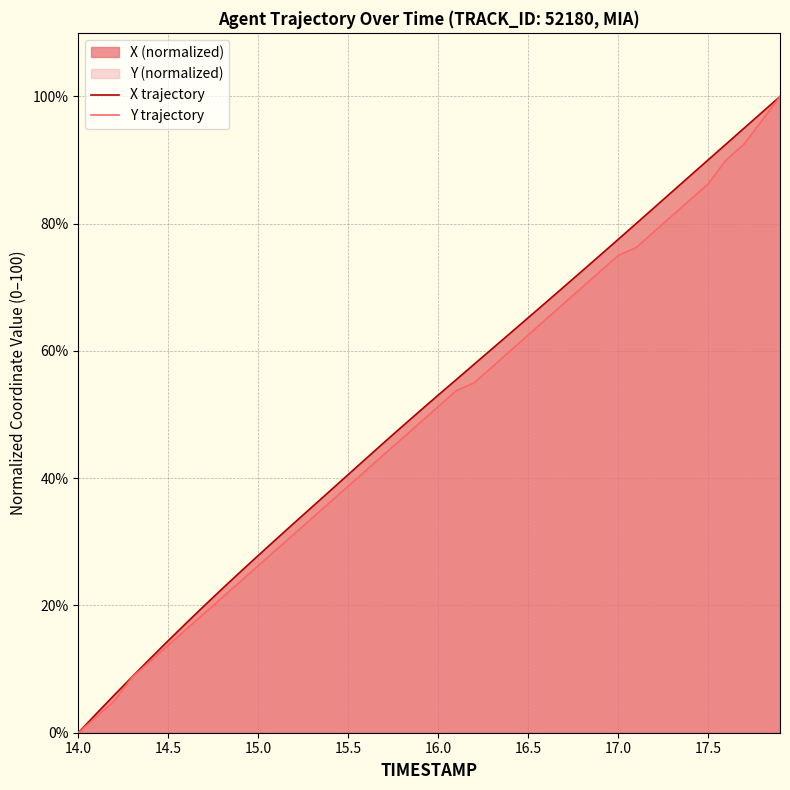

True or false: X trajectory and Y trajectory cross at least once.

False